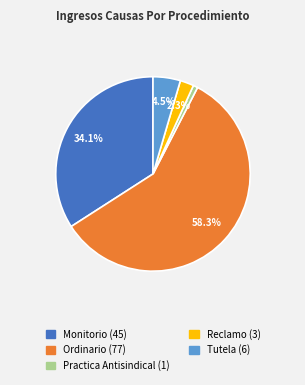

Which slice is the smallest?

Practica Antisindical